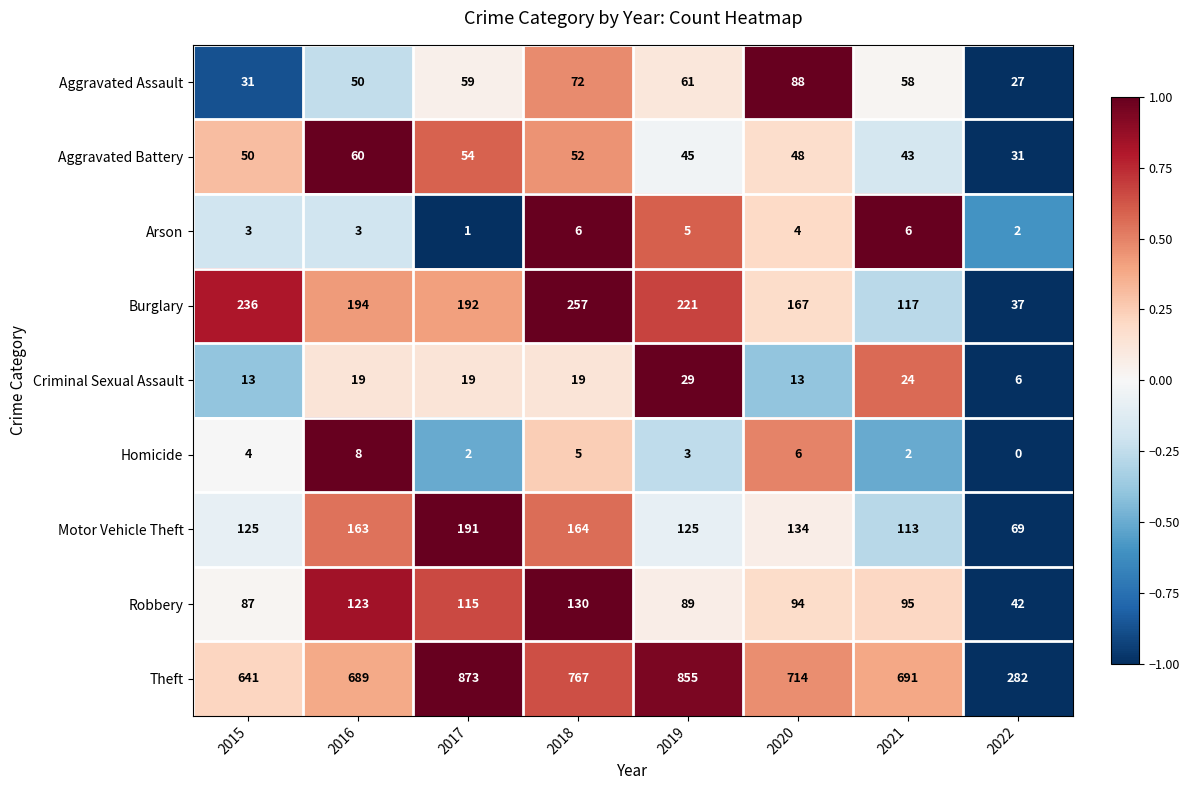

What is the difference between the maximum and minimum values in the Theft series?

591